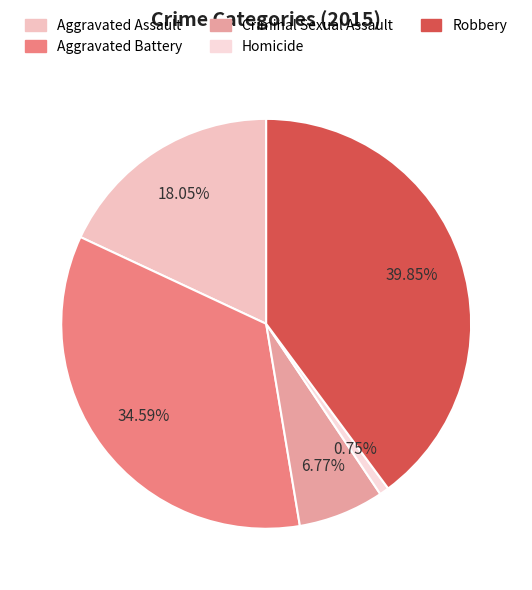

Is there a majority slice in this chart?

No